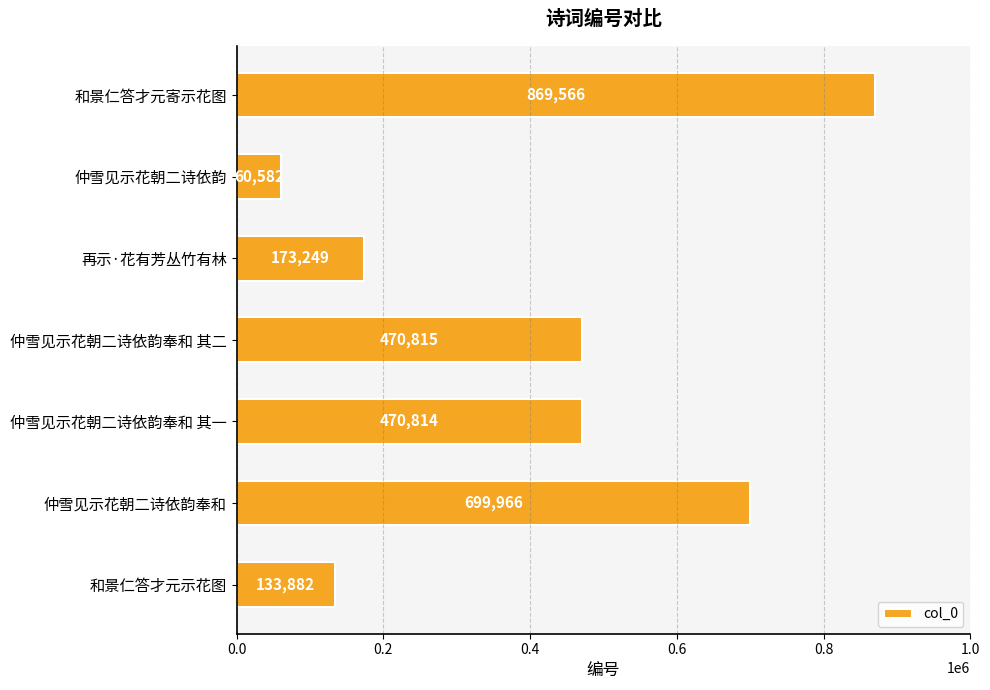

True or false: the data shows 470815 at 仲雪见示花朝二诗依韵奉和 其二.

True